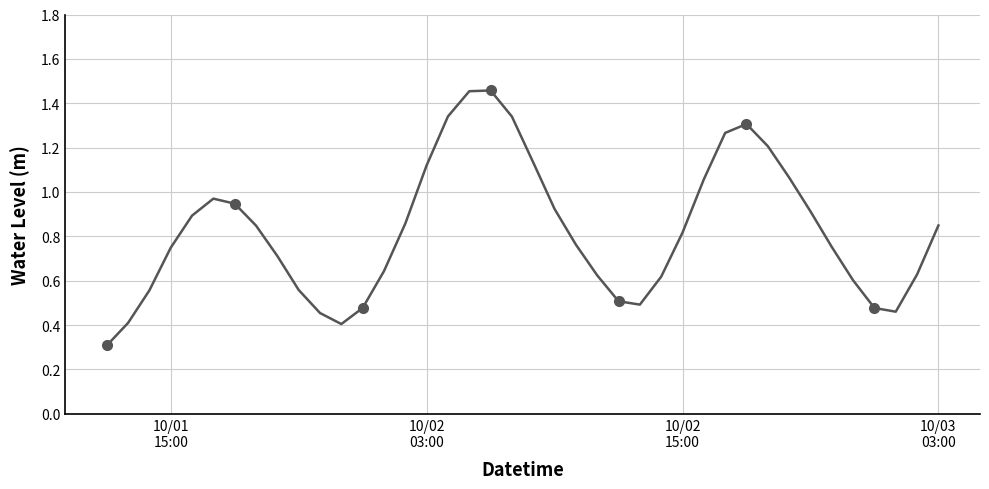

Reading left to right, what are all the values shown in this chart?

0.3	0.4	0.6	0.7	0.9	1.0	0.9	0.8	0.7	0.6	0.5	0.4	0.5	0.6	0.9	1.1	1.3	1.5	1.5	1.3	1.1	0.9	0.8	0.6	0.5	0.5	0.6	0.8	1.1	1.3	1.3	1.2	1.1	0.9	0.8	0.6	0.5	0.5	0.6	0.8